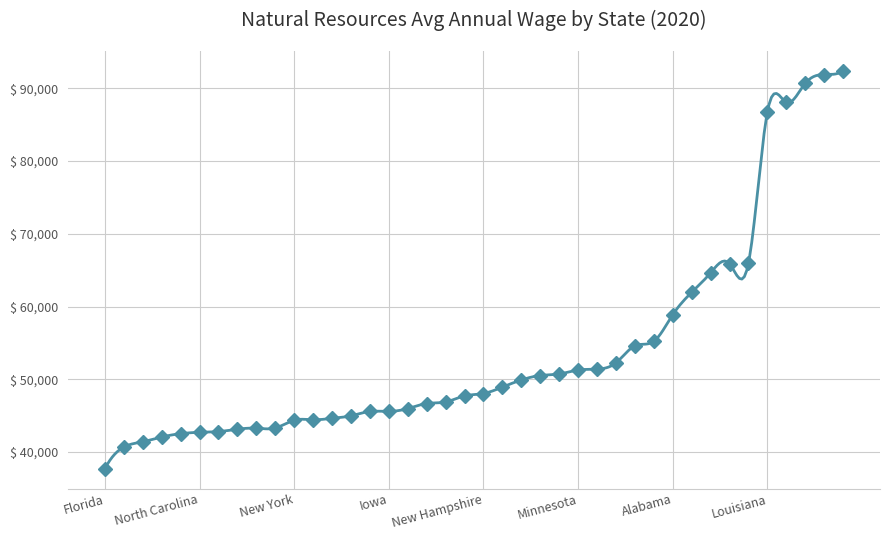

Reading right to left, what are all the values shown in this chart?

Alabama=58872	Tennessee=48930	South Dakota=45582	South Carolina=44990	Rhode Island=42071	Pennsylvania=61949	Oregon=40689	Oklahoma=90660	Ohio=51404	North Dakota=92355	North Carolina=42720	New York=44384	New Mexico=65885	New Jersey=44634	New Hampshire=48051	Nevada=88060	Nebraska=44449	Montana=65945	Missouri=46677	Mississippi=50525	Minnesota=51276	Michigan=43309	Massachusetts=64628	Maryland=46887	Maine=41422	Louisiana=86727	Kentucky=54605	Kansas=47721	Iowa=45588	Indiana=50732	Illinois=52259	Idaho=42820	Georgia=45978	Florida=37717	Delaware=43290	Connecticut=43142	Colorado=91879	California=42534	Arkansas=49909	Arizona=55216